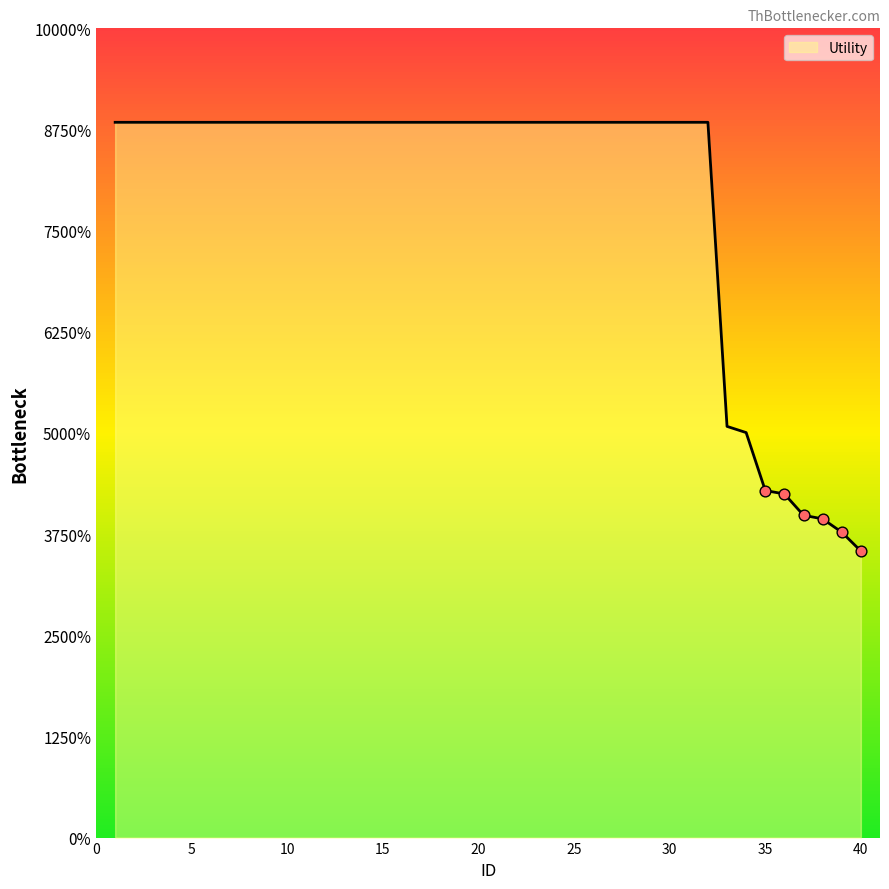

Does the chart have visible grid lines?

No